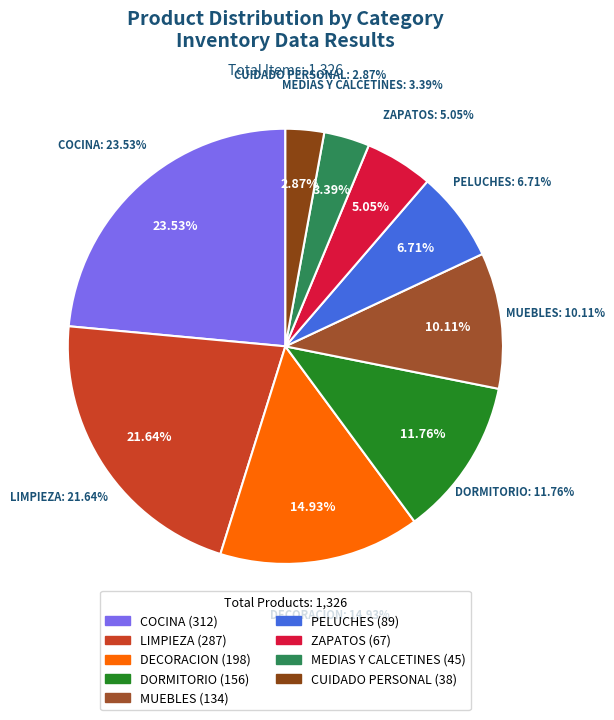

Does any single category account for the majority?

No